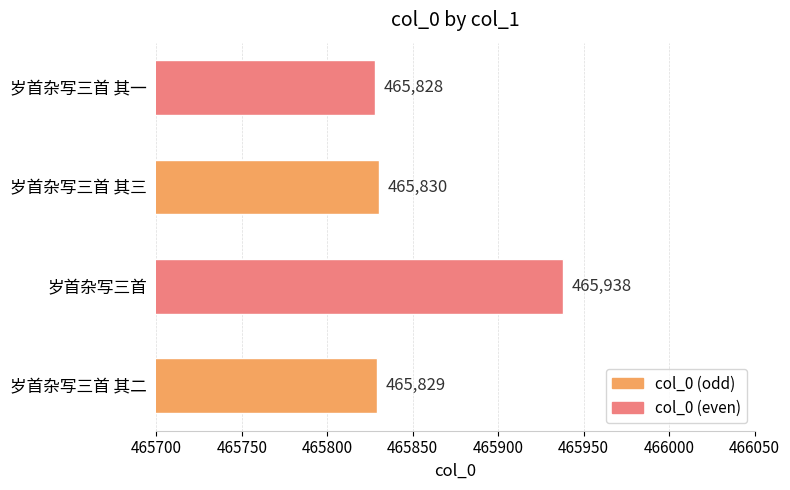

Between 岁首杂写三首 其一 and 岁首杂写三首 其二, which is larger?

岁首杂写三首 其二